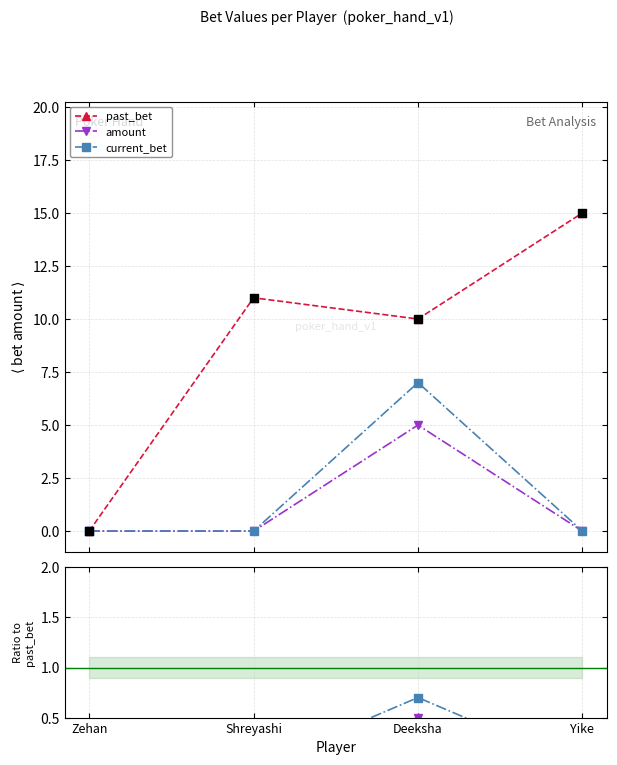

At which category is the sum across all series the highest?

Deeksha